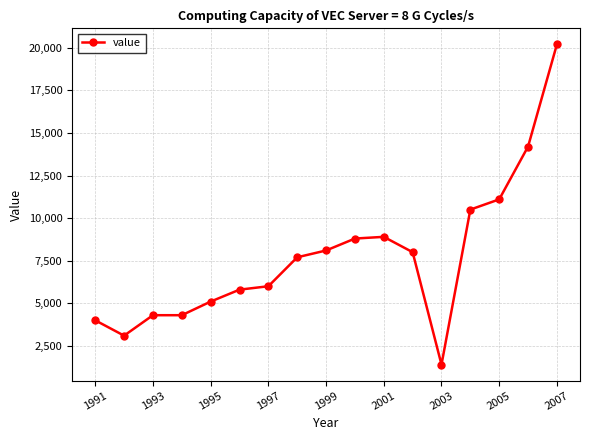

What is the maximum value shown in the chart?

20200